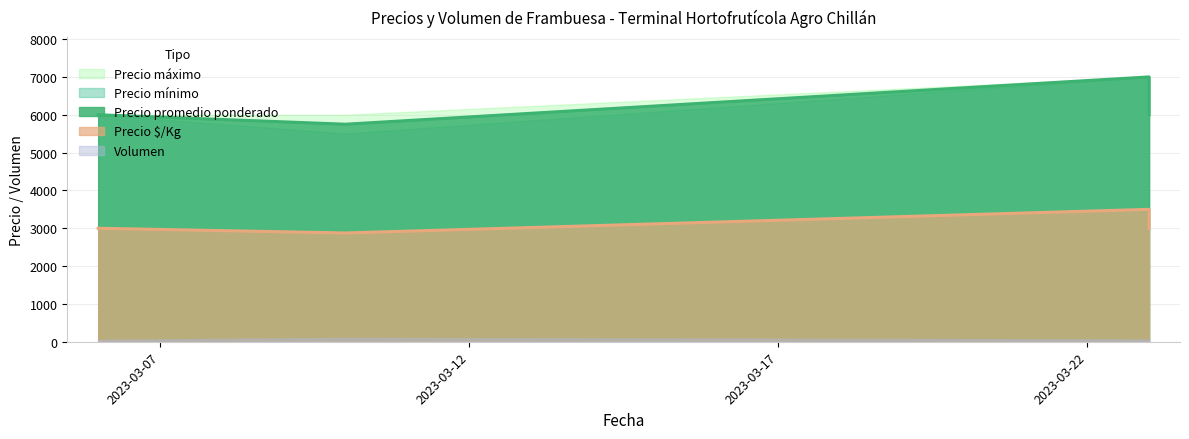

Between 2023-03-06 and 2023-03-23, which series saw the biggest shift?

Precio mínimo